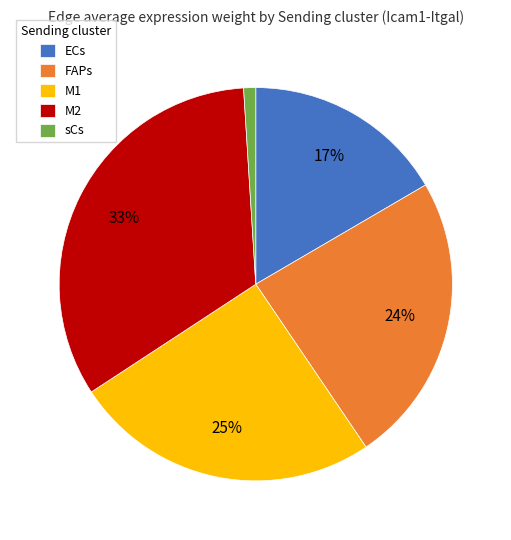

Count the number of slices in the pie.

5